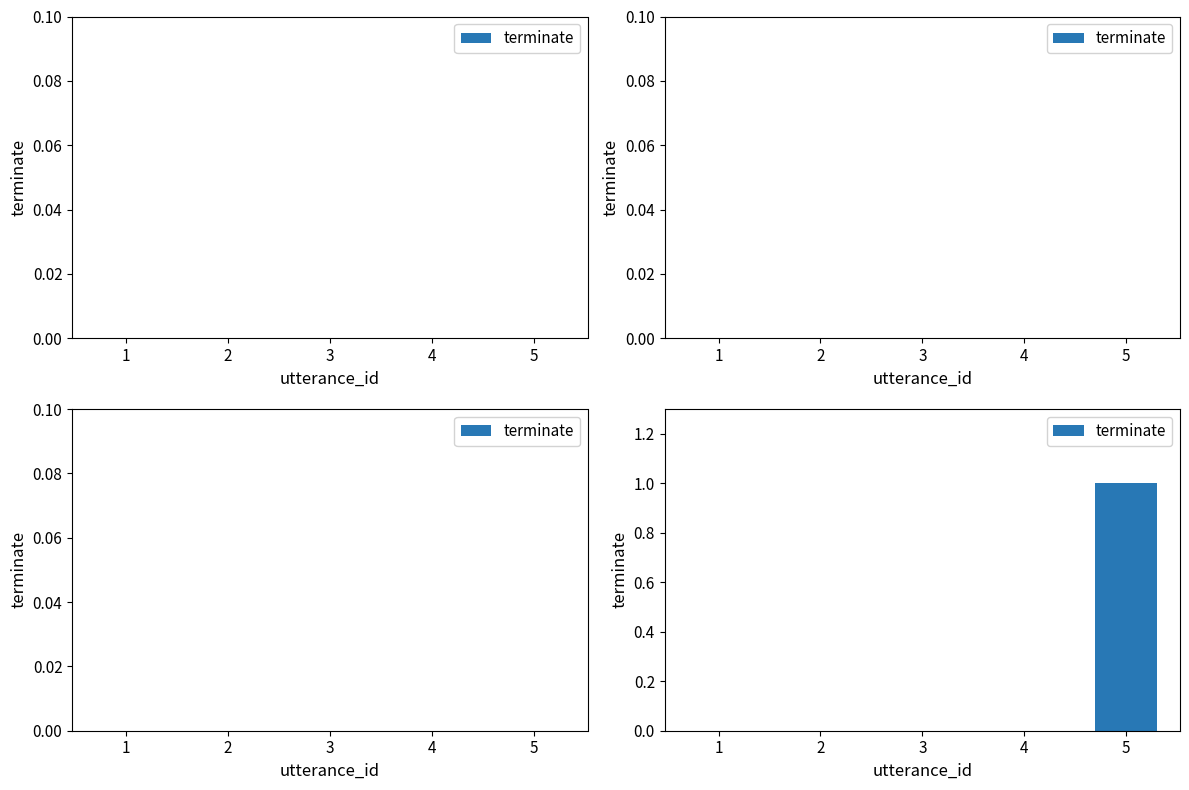

What is the change in value from 1 to 5?

+1